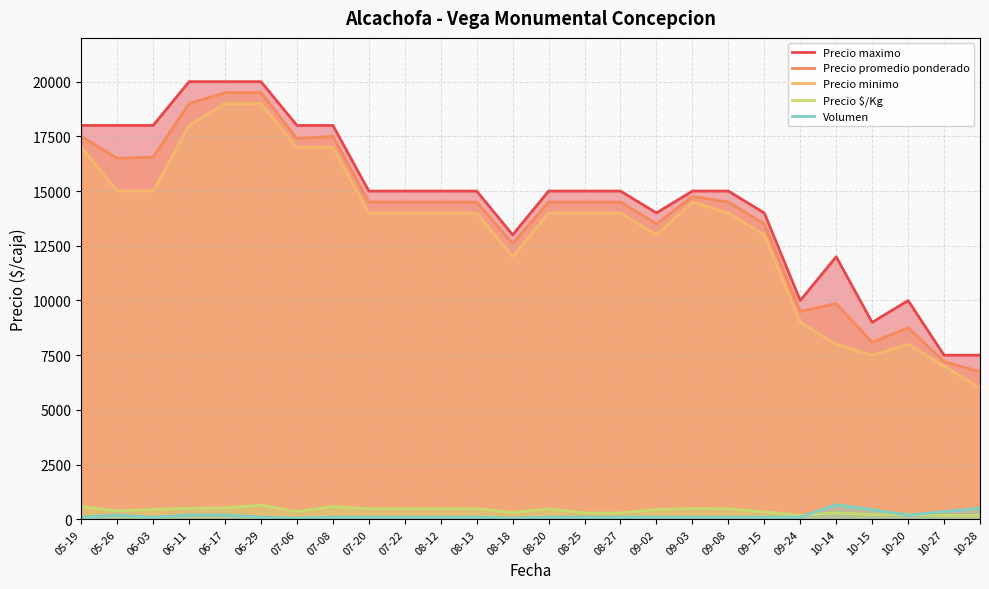

What is the difference between the second highest and second lowest values in the Precio $/Kg series?

403